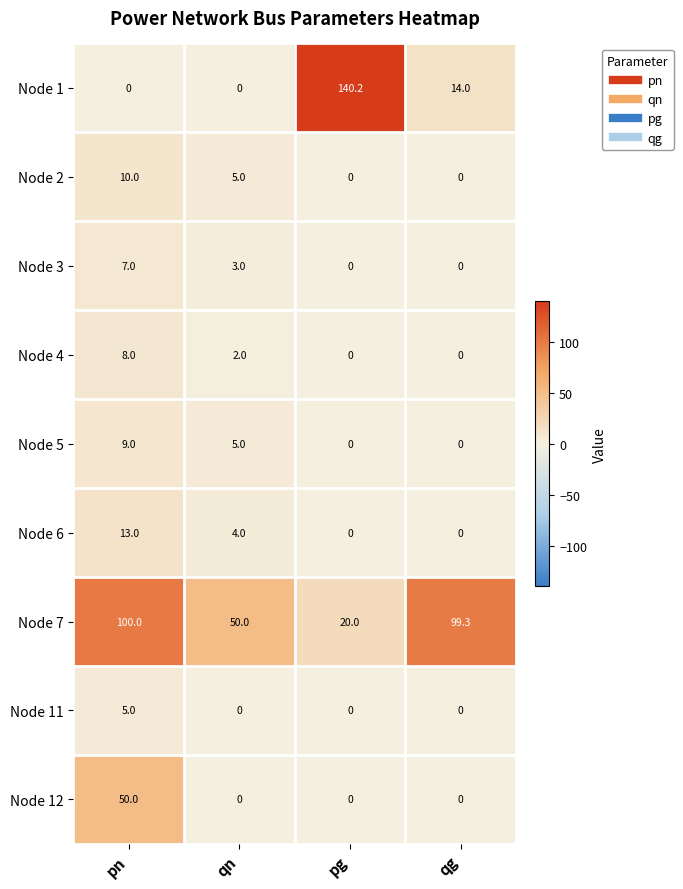

Which category has the highest value across all series?

pg